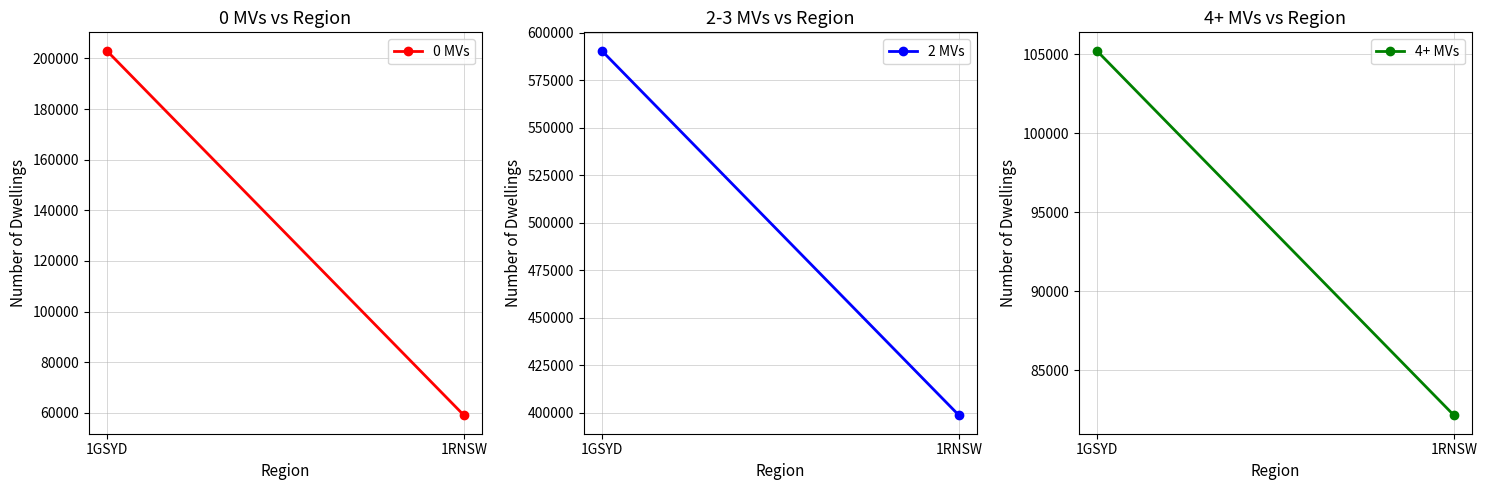

Is it true that 4+ MVs equals 157700 at 1GSYD?

False